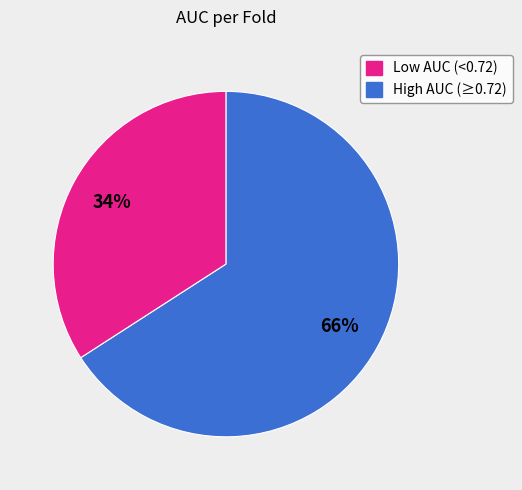

Does any single category account for the majority?

Yes